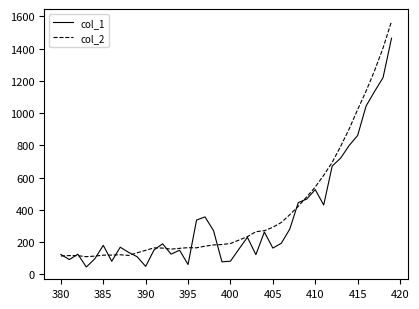

What is the average value of the col_2 series?

395.4